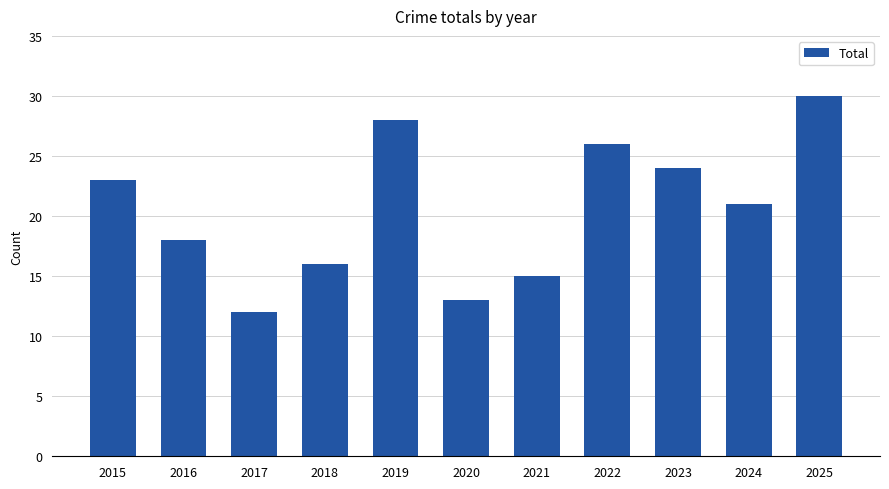

Reading left to right, list all the values displayed in this chart.

23	18	12	16	28	13	15	26	24	21	30